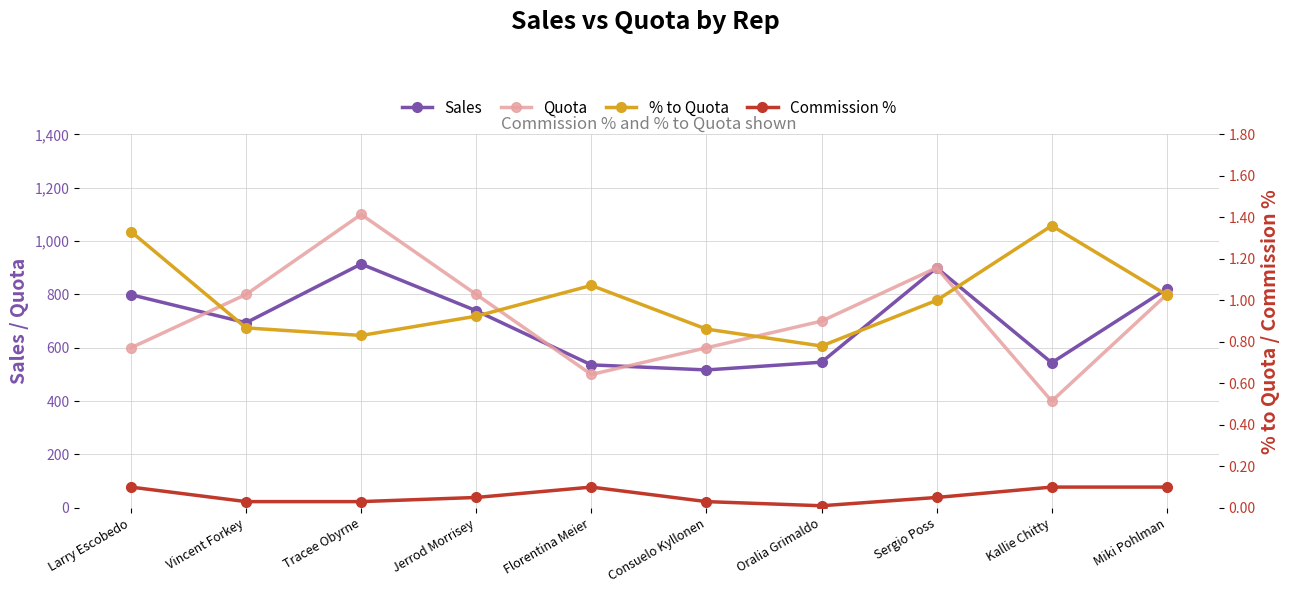

Which series has the largest total across all categories?

Quota